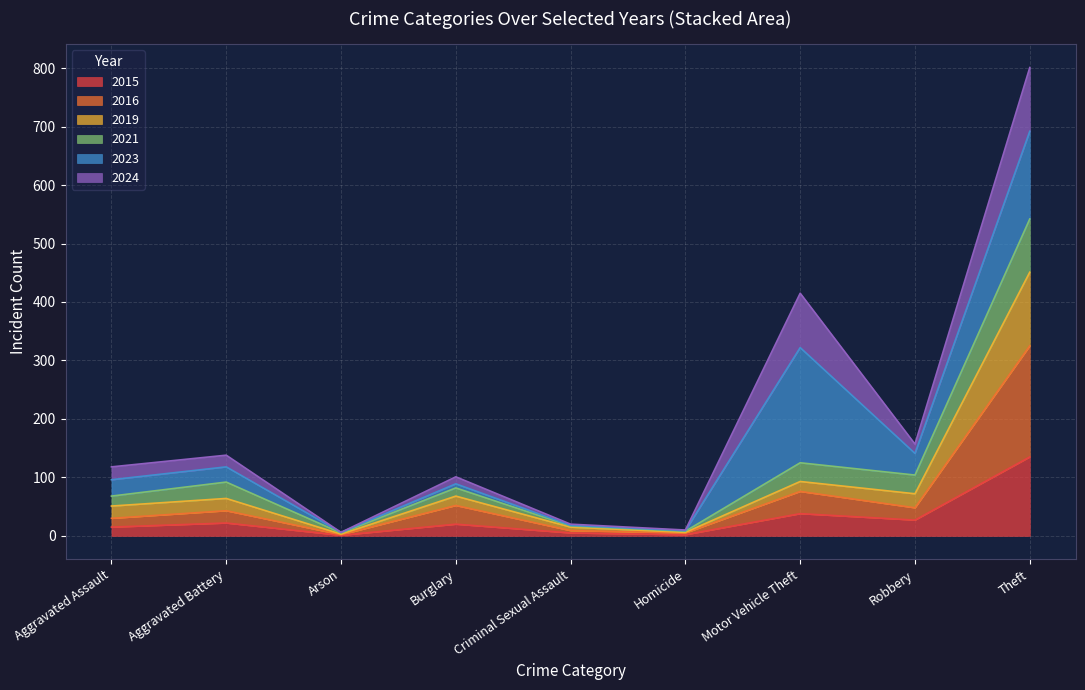

What is the average value of the 2015 series?

29